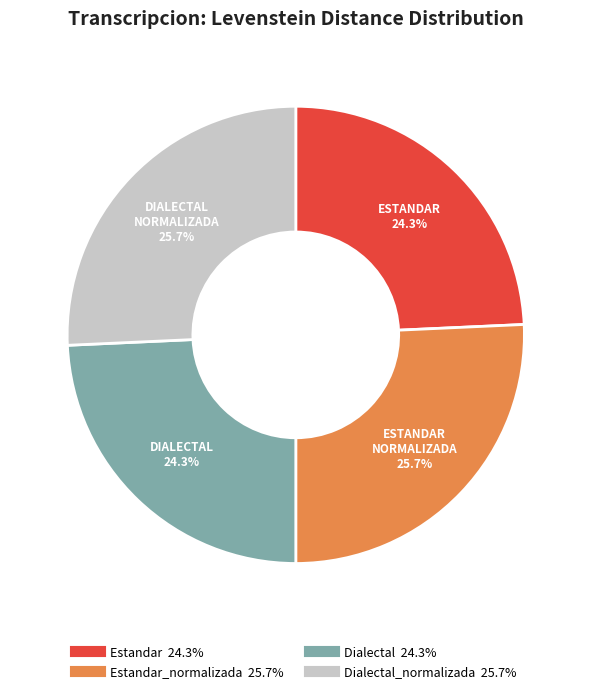

Is there a majority slice in this chart?

No